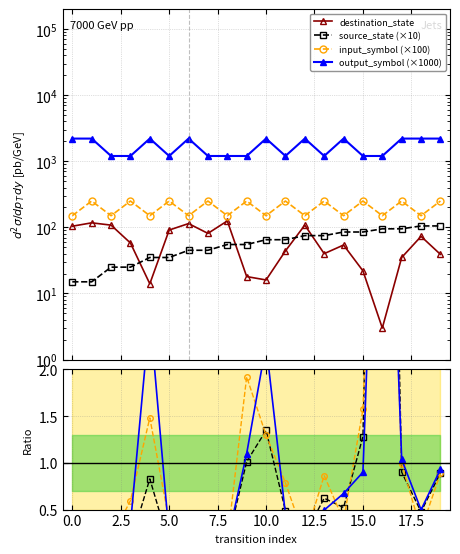

At which label is source_state closest to 60?

8